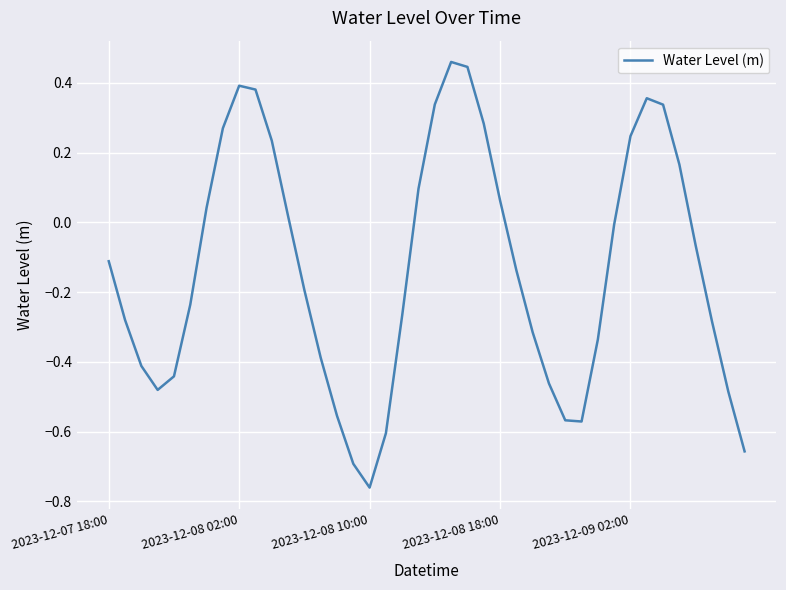

What is the difference between the maximum and minimum values?

1.2